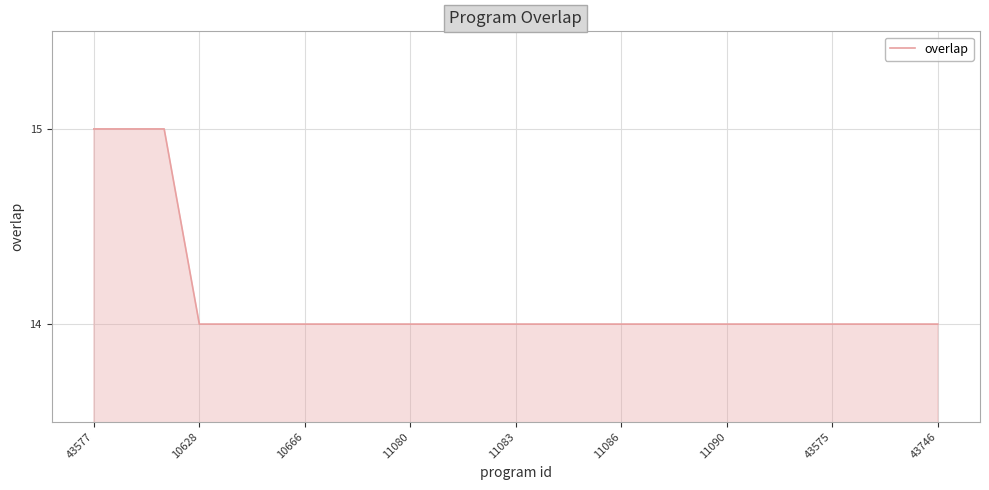

What is the smallest value displayed?

14